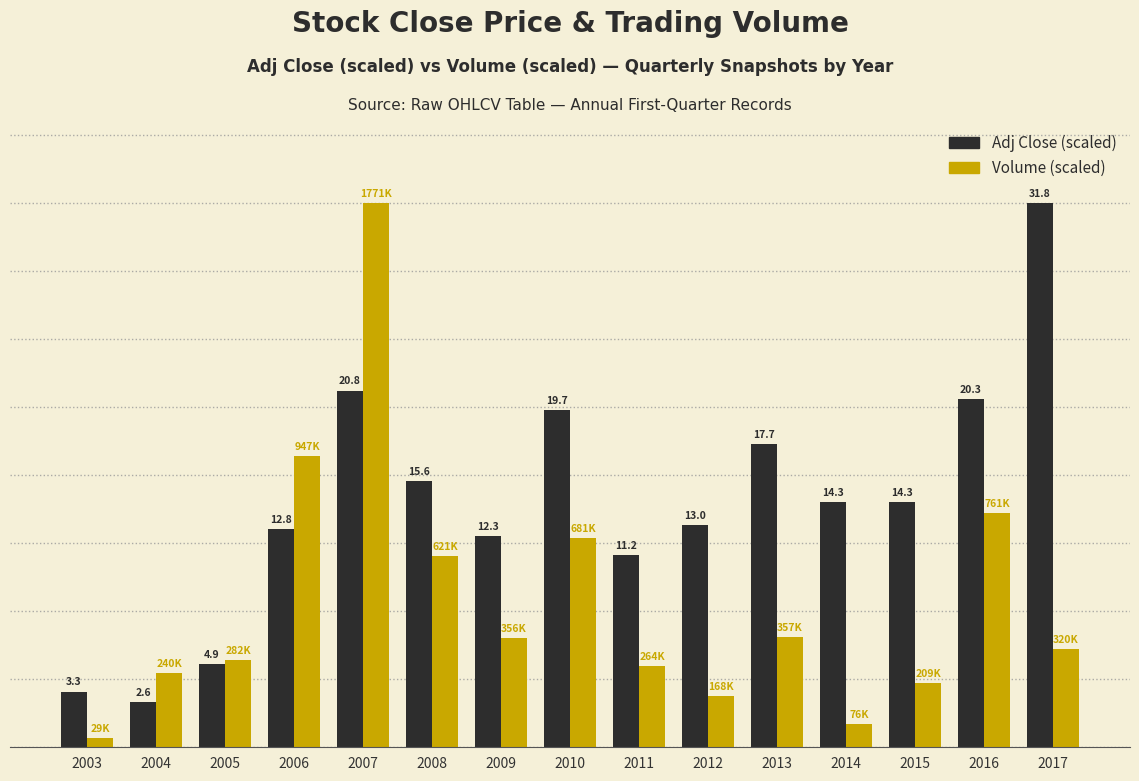

Does the chart contain any negative values?

No